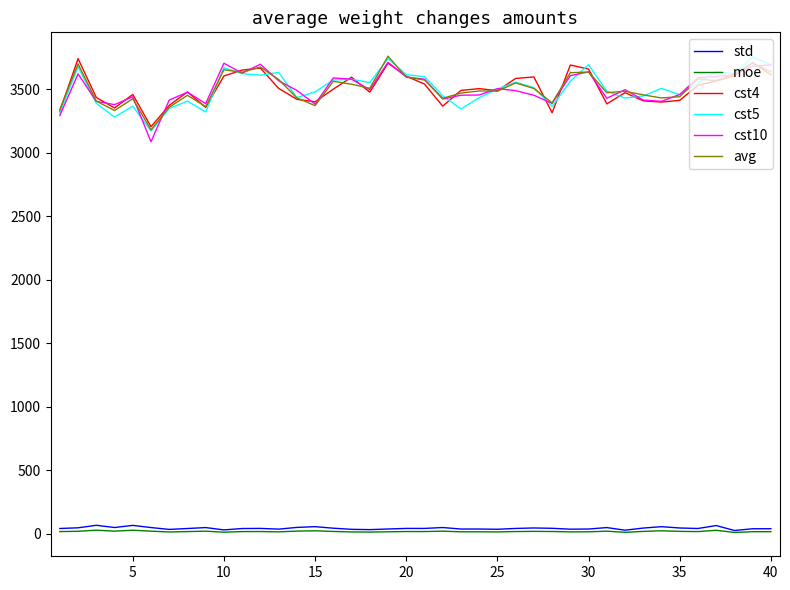

True or false: avg and std cross at least once.

False